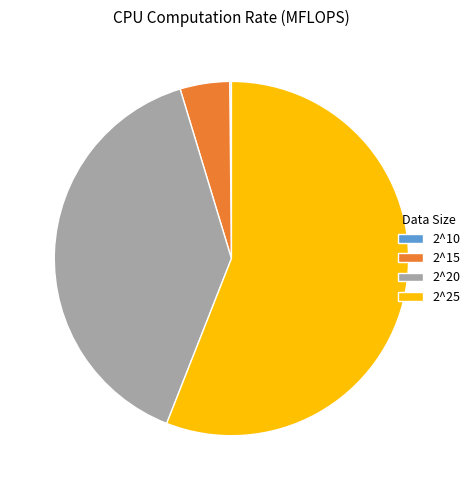

Is there a majority slice in this chart?

Yes